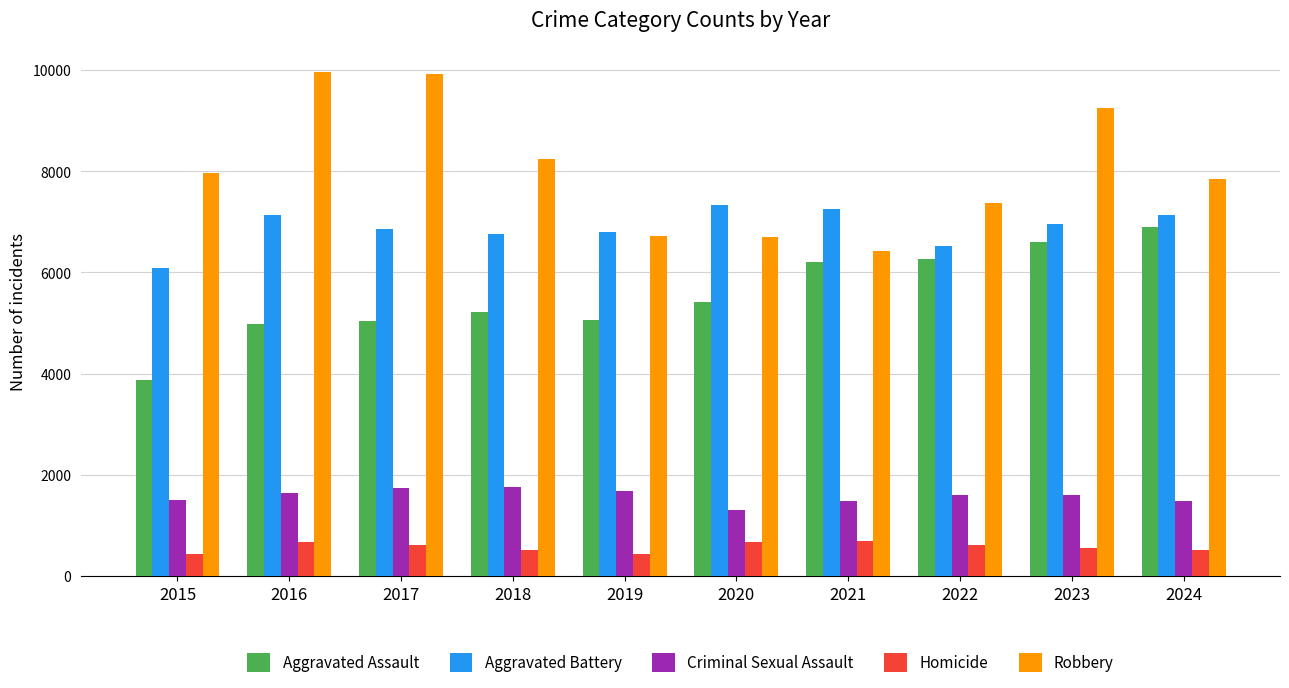

Rank the series at 2015 from highest to lowest value.

Robbery, Aggravated Battery, Aggravated Assault, Criminal Sexual Assault, Homicide